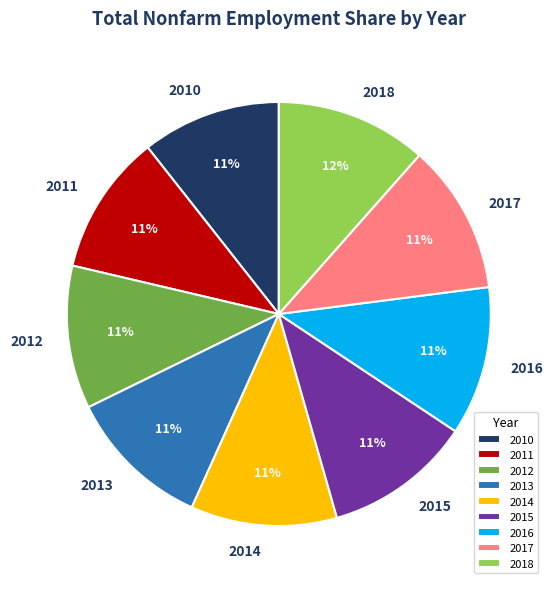

Is there any slice that represents more than half of the pie?

No